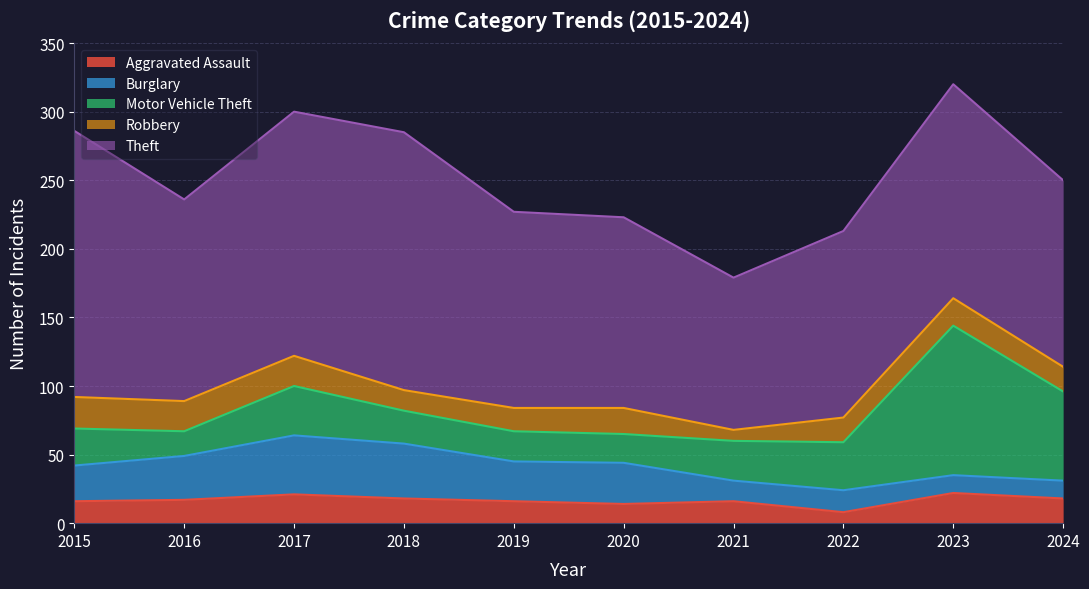

Is the value of Motor Vehicle Theft at 2020 greater than the value of Robbery at 2024?

Yes